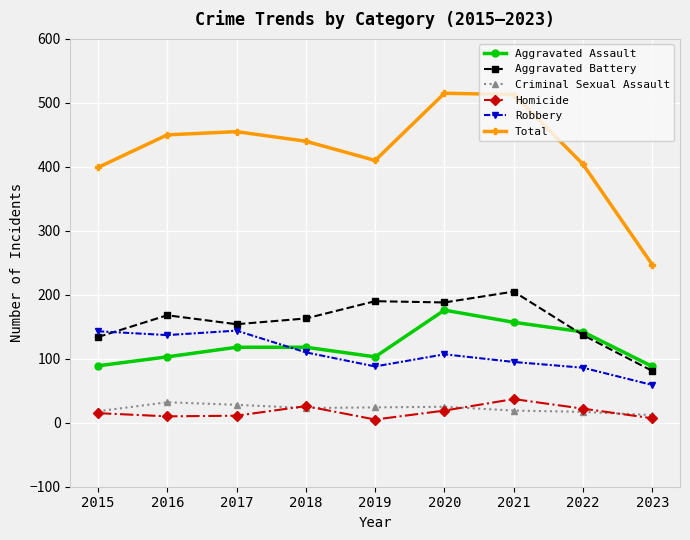

What is the difference between the highest and lowest values at 2021?

494